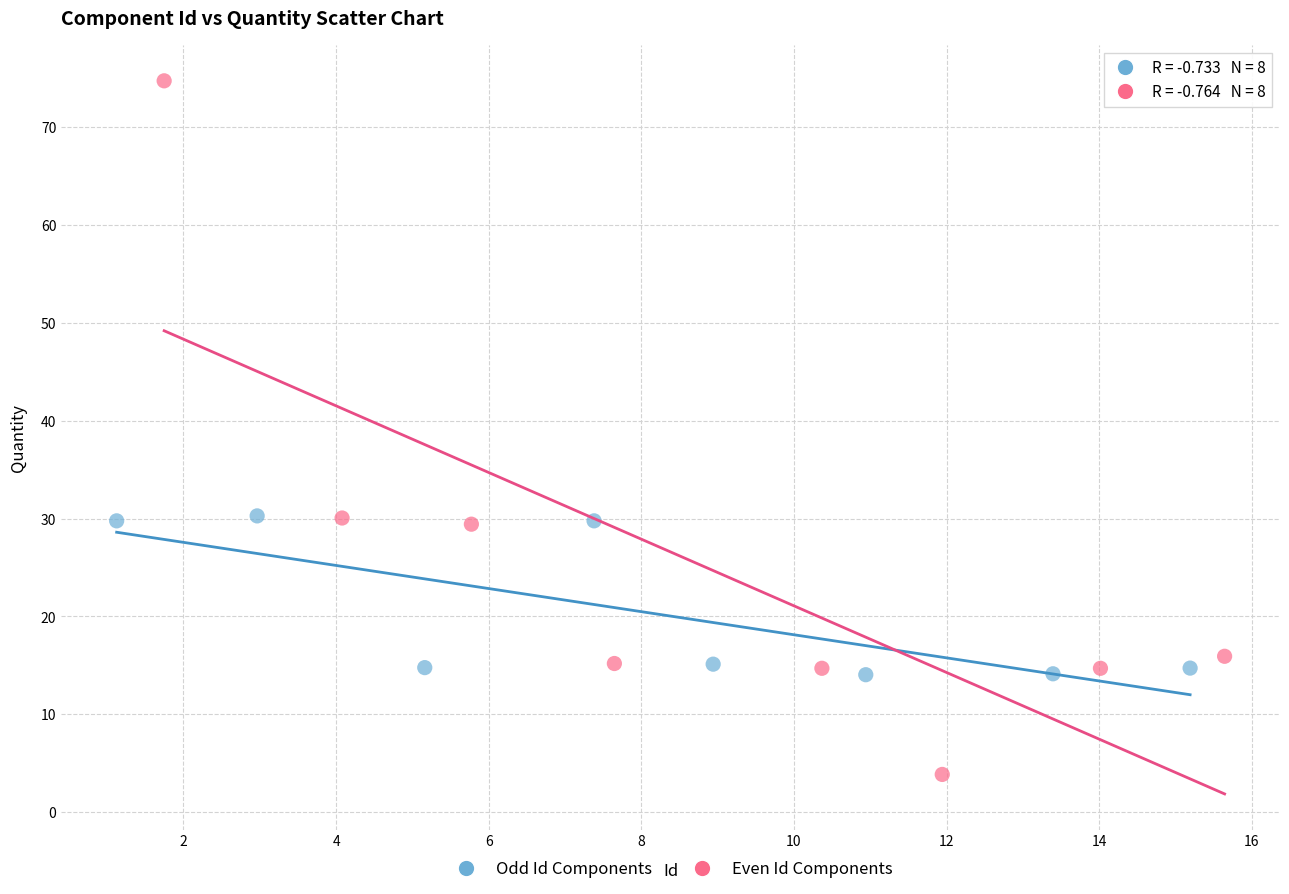

Which series reaches the minimum Y coordinate?

Even Id Components